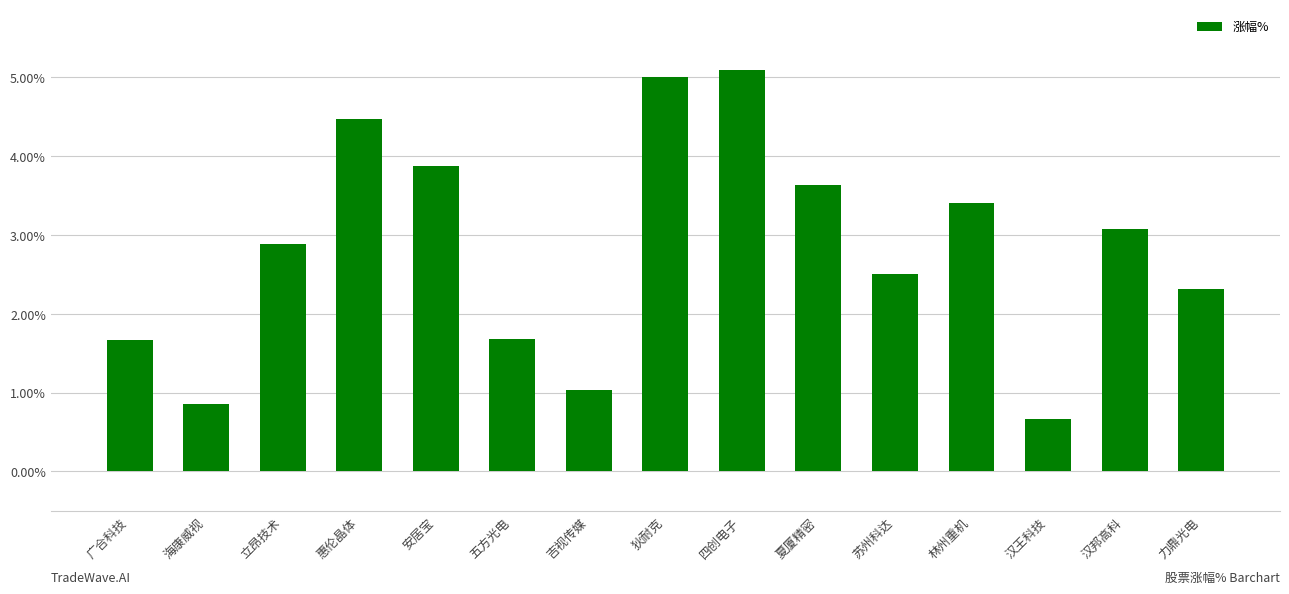

Where does the data first go above 2?

立昂技术